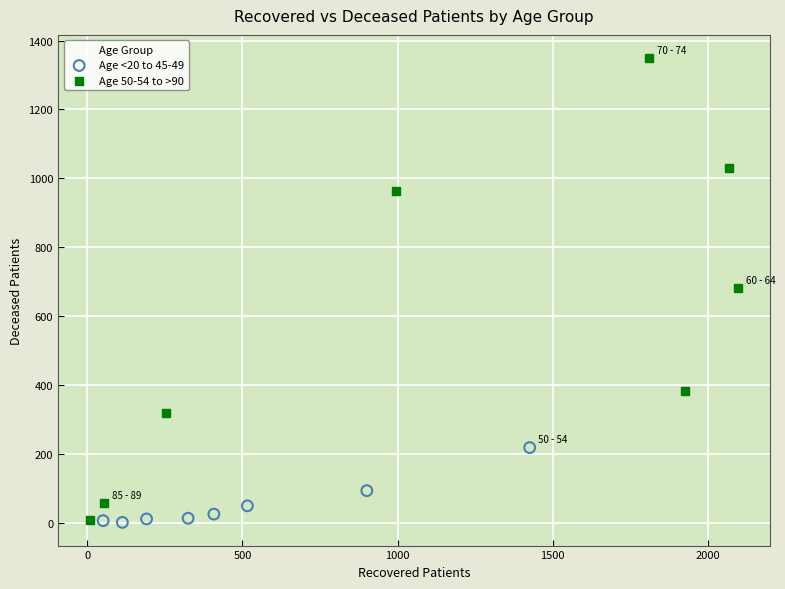

Which series has the widest spread of Y values?

Age 50-54 to >90